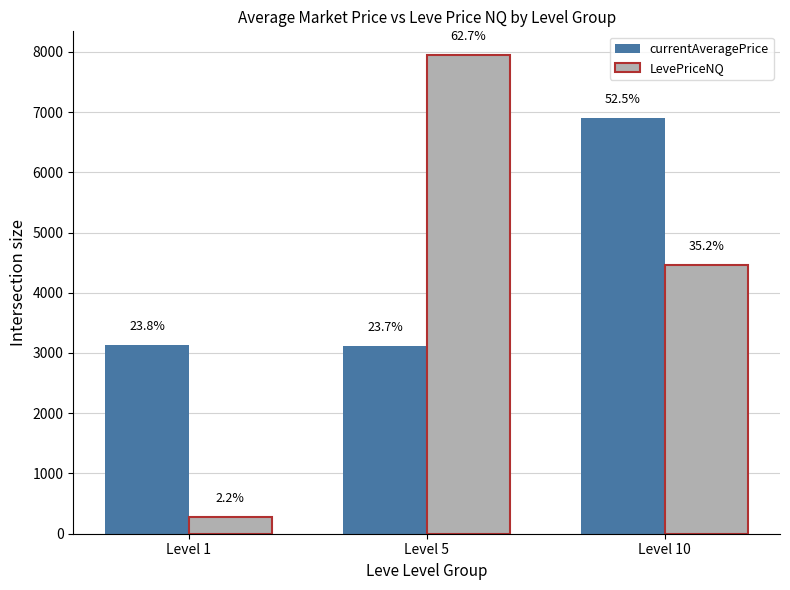

What are all the series names shown in the legend?

currentAveragePrice, LevePriceNQ